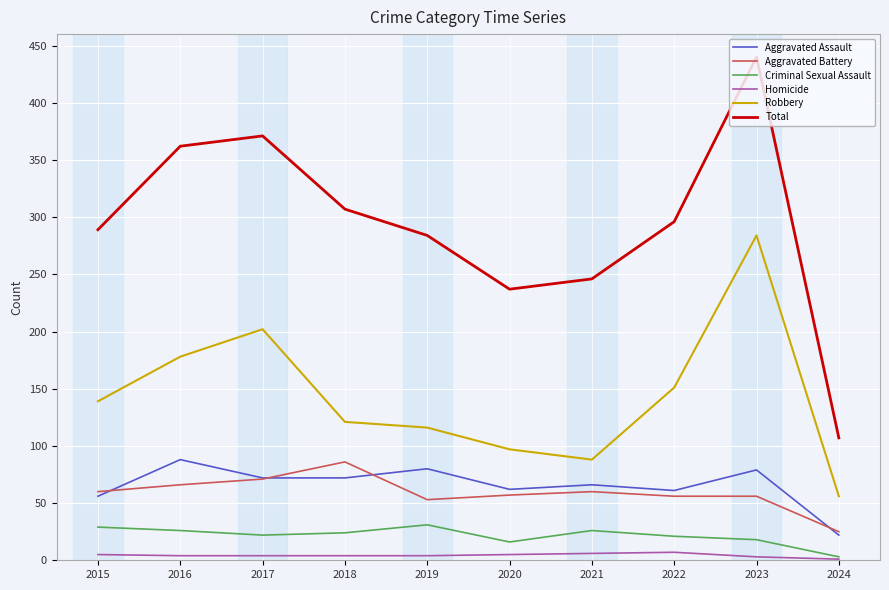

How many values in the Criminal Sexual Assault series are below 24?

5